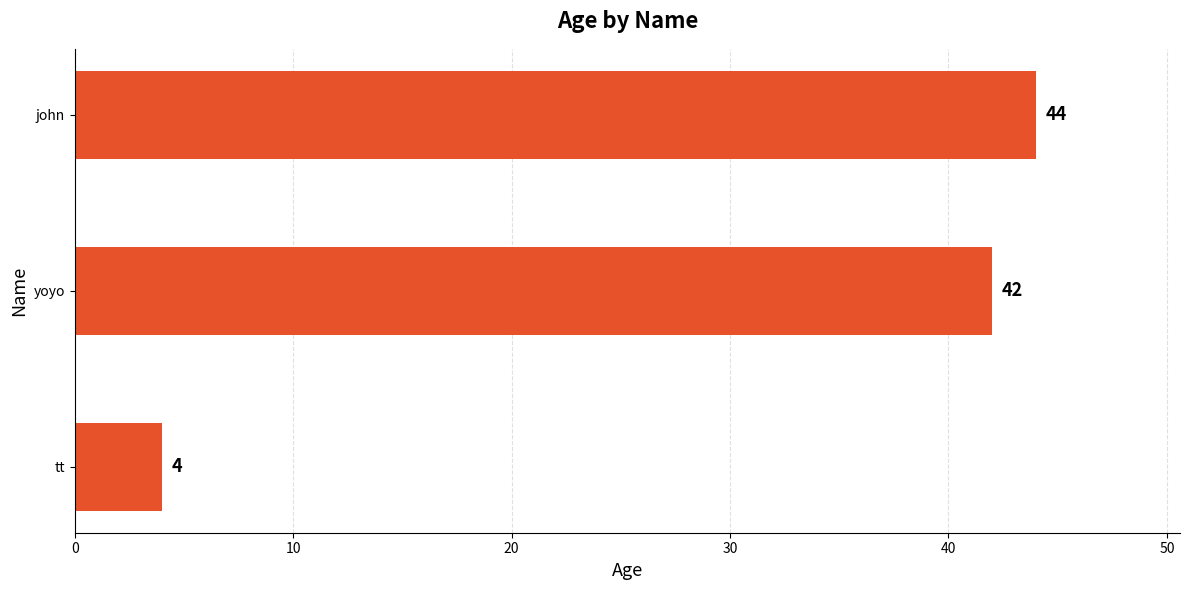

What is the ratio of the value at john to the value at yoyo?

1.0